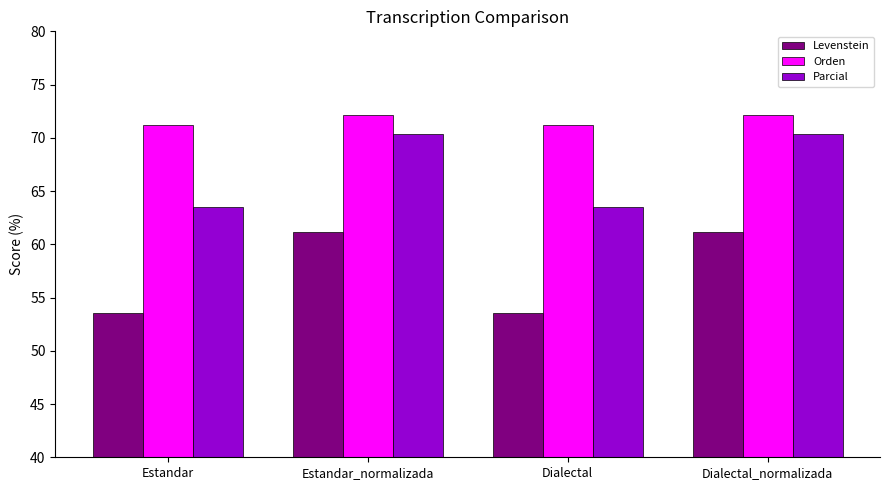

What is the label of the 4th bar from the left?

Dialectal_normalizada